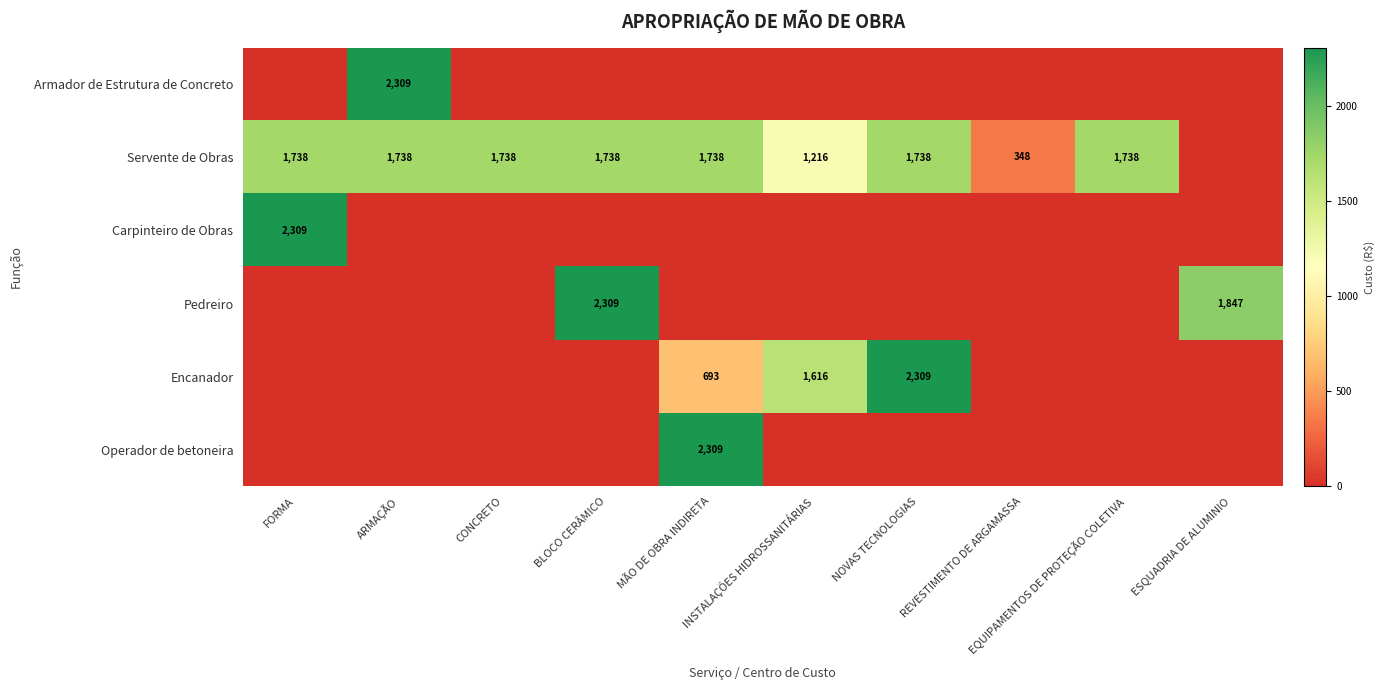

The value of Operador de betoneira at EQUIPAMENTOS DE PROTEÇÃO COLETIVA is -1328.0. True or false?

False